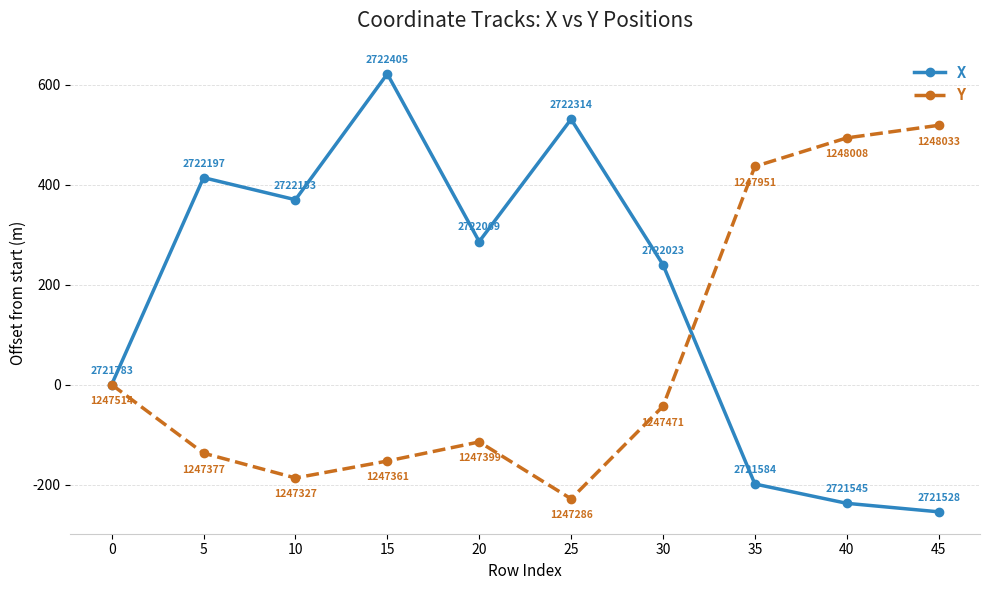

What is the minimum value shown in the chart?

-254.5